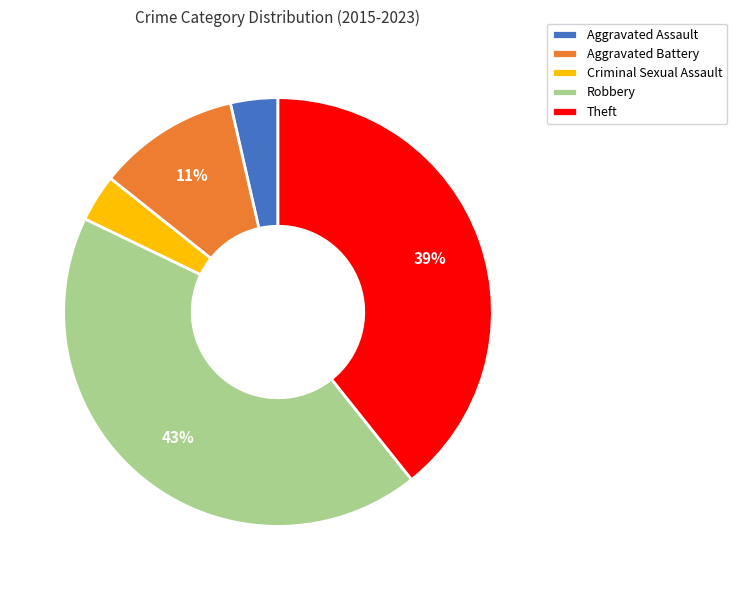

True or false: Aggravated Battery accounts for 11% of the total.

True